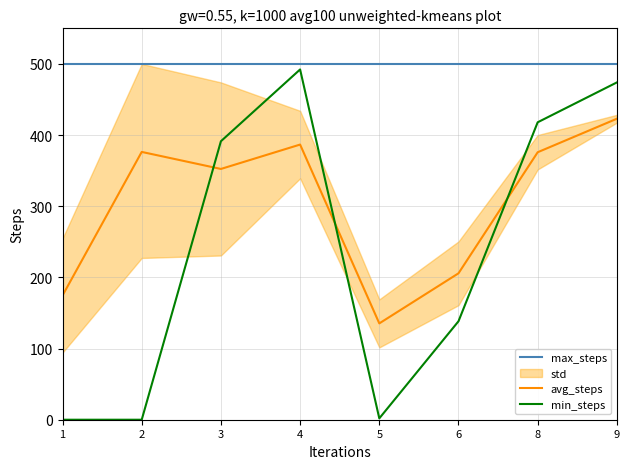

Which series has the widest spread of values?

min_steps